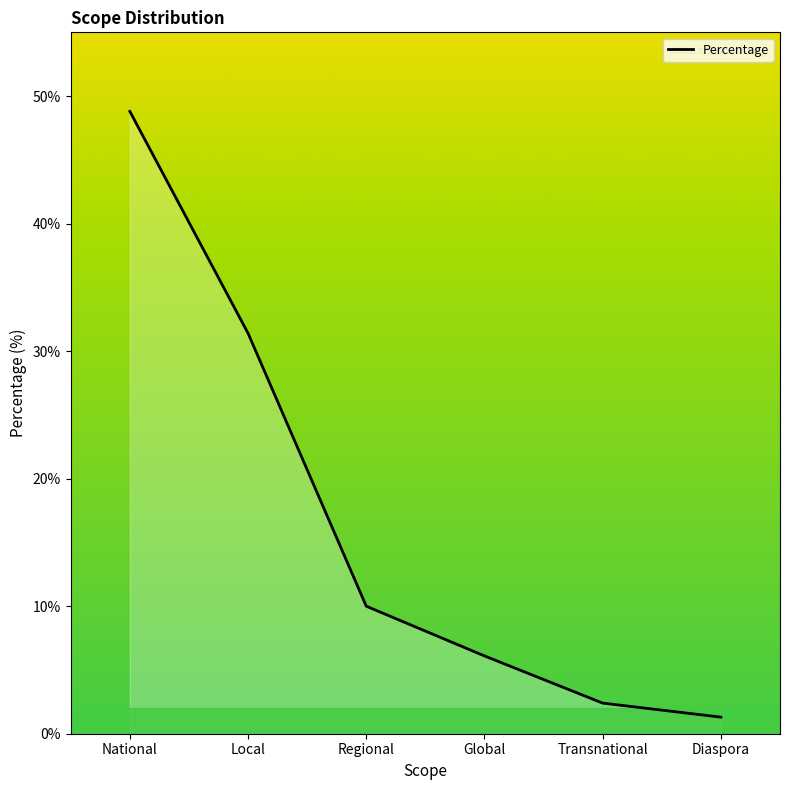

True or false: the data has more than 0 interior local peaks.

False